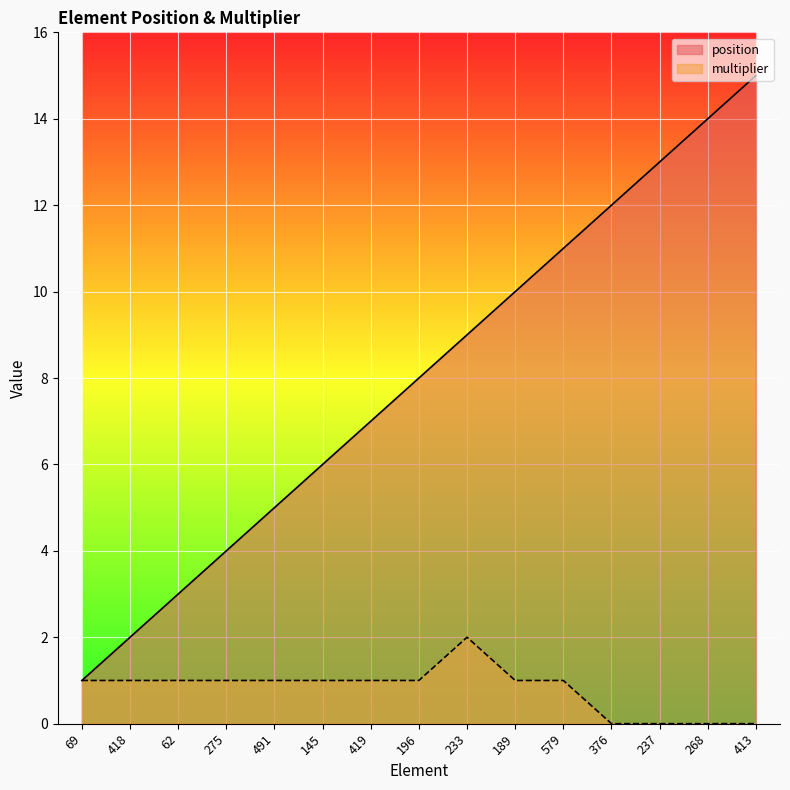

Which series has the largest total across all categories?

position